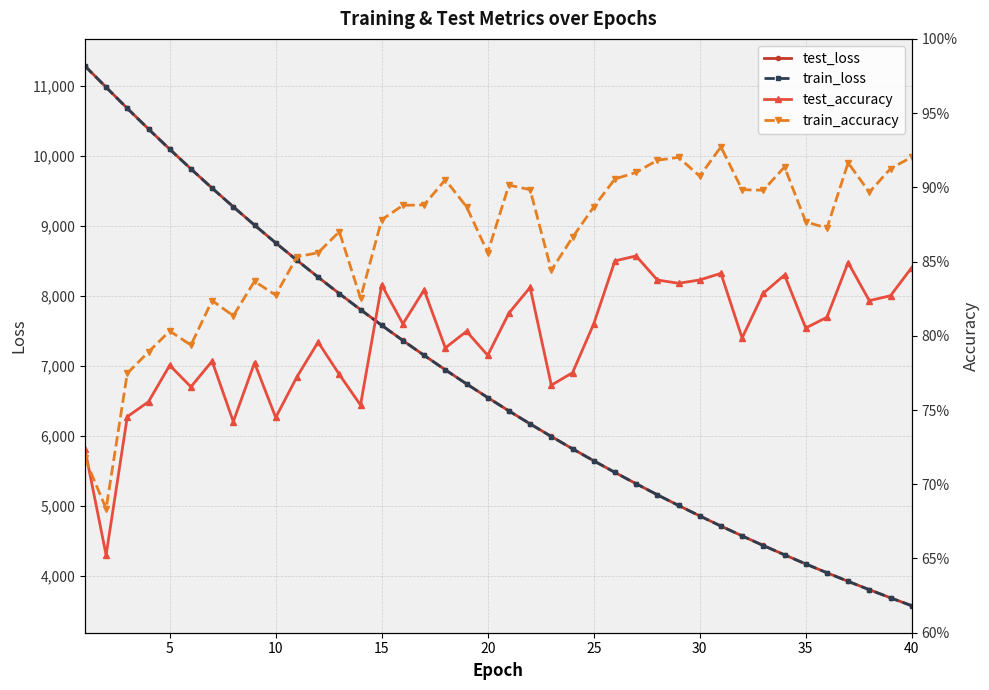

Is this an area chart (filled region under the line)?

No